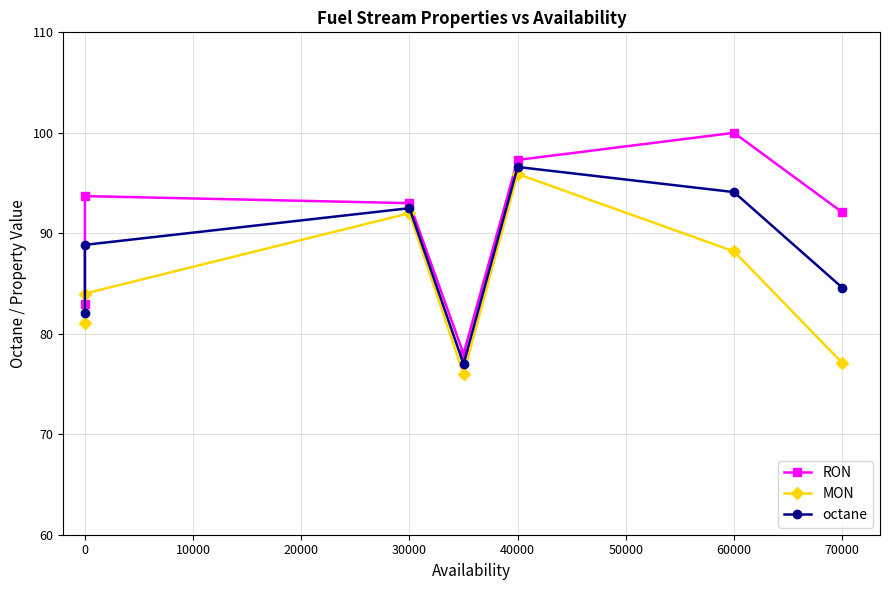

At 20000, list the series in order from largest to smallest.

RON, octane, MON